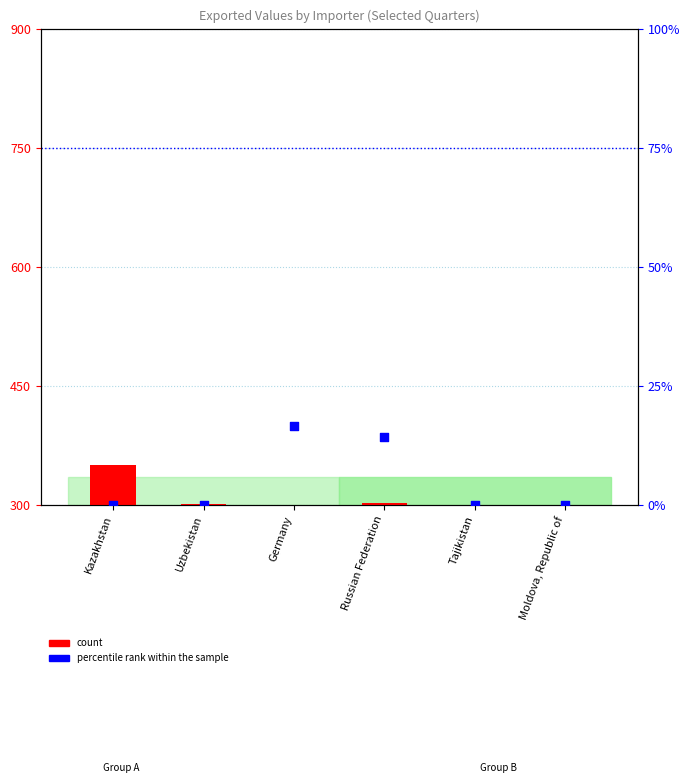

At how many categories does at least one series exceed 153?

6